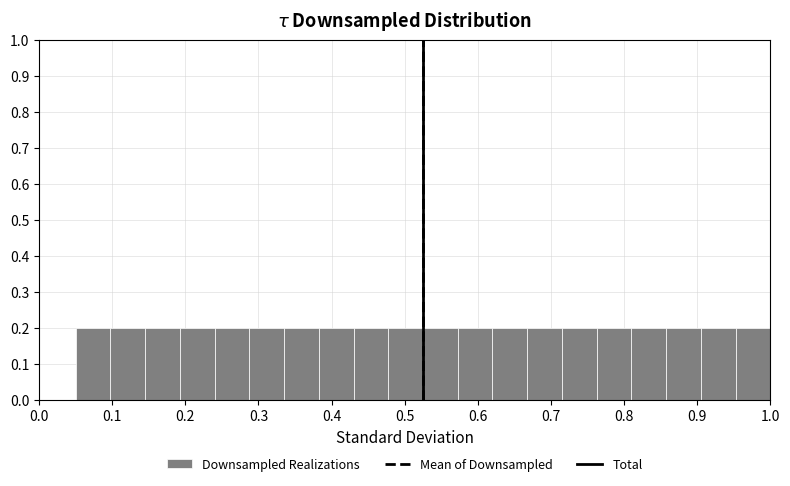

What is the height of the bar covering 0.19 to 0.24 on the x-axis? Neither the bar edges nor the heights are printed on the chart, so give them approximately, as read against the axes.

0.2